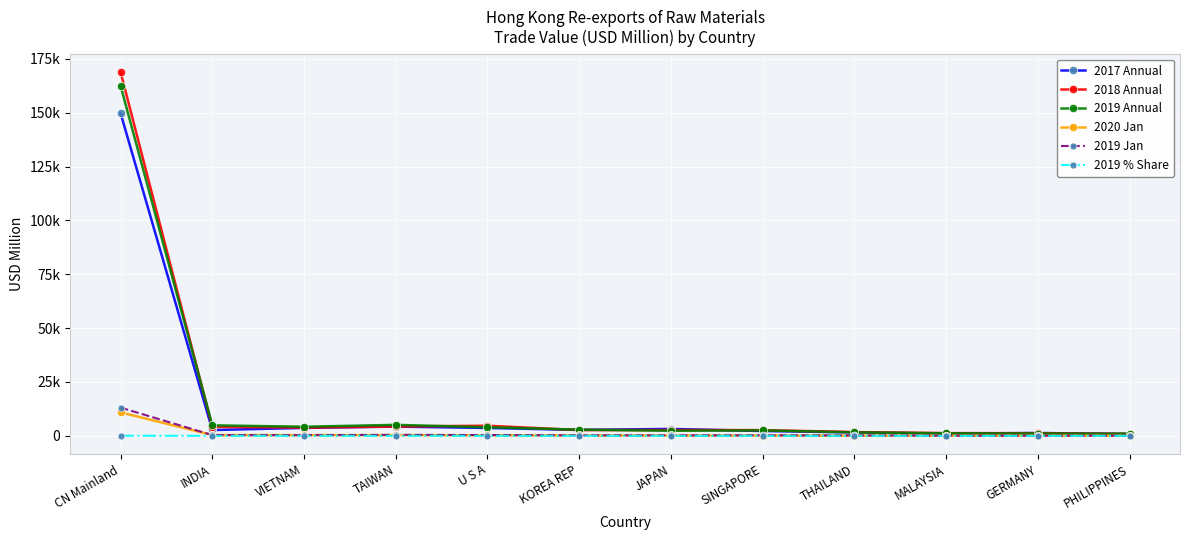

What is the average value of the 2017 Annual series?

14751.7